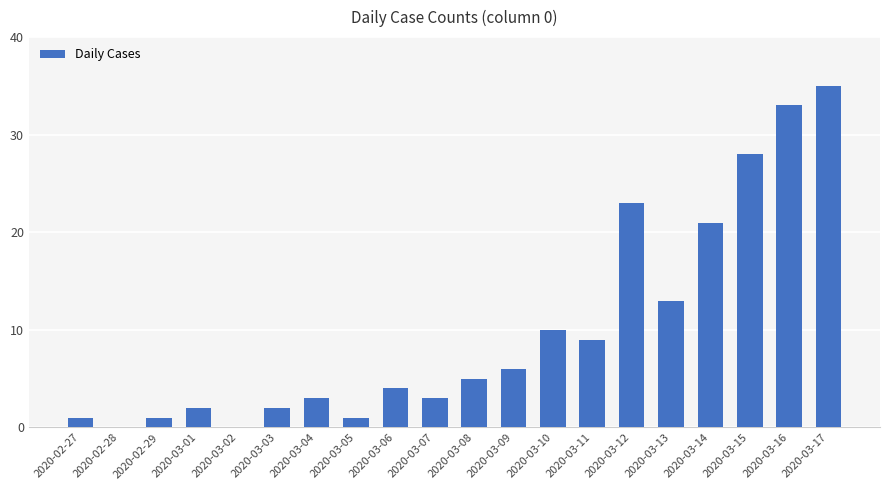

Between 2020-03-01 and 2020-03-08, which is larger?

2020-03-08